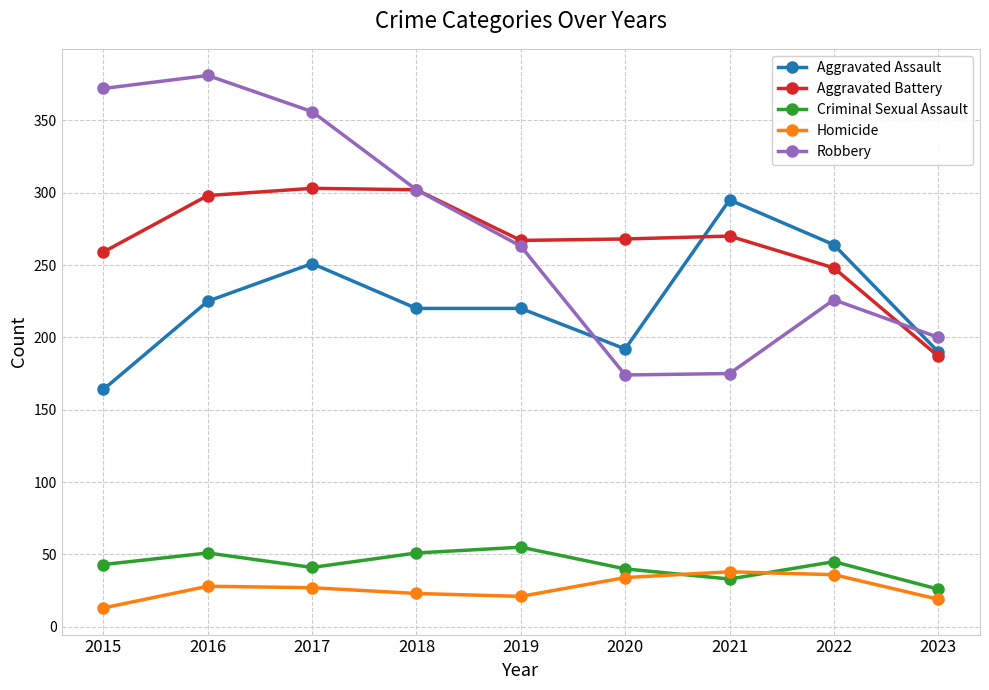

Between which two adjacent categories do Aggravated Battery and Aggravated Assault first intersect?

2020 and 2021